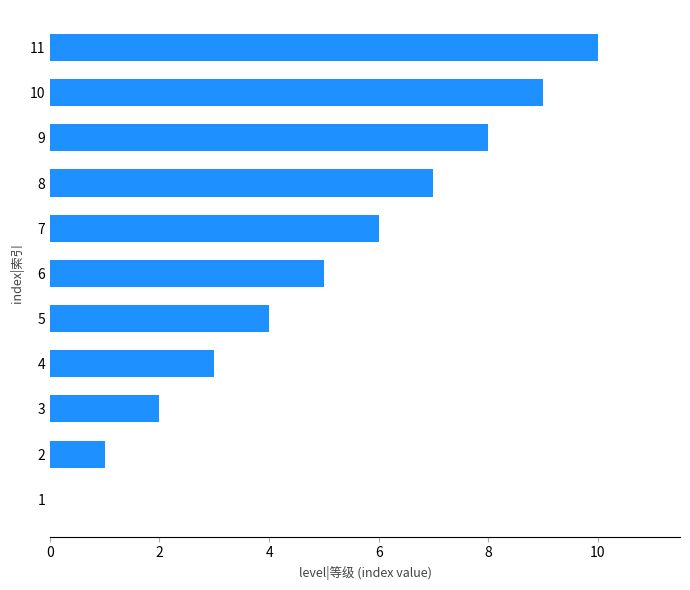

Does the chart contain stacked bars?

No